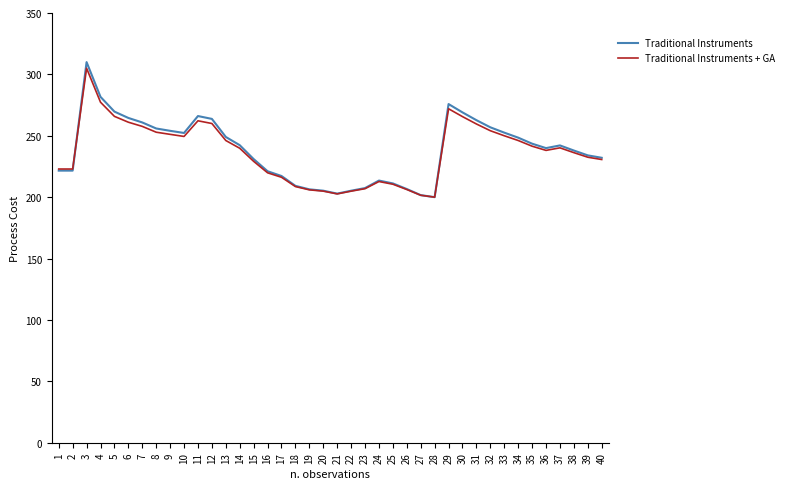

How many lines are shown in the chart?

2